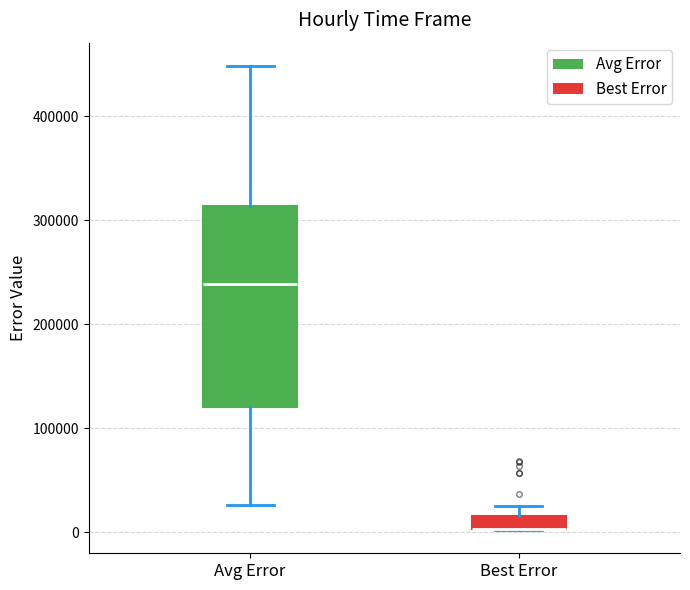

Comparing the boxes themselves (not the whiskers), which one is the tallest?

Avg Error